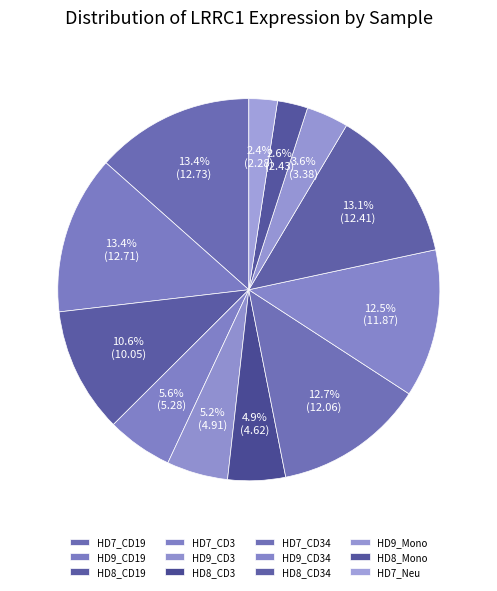

Between HD8_Mono and HD9_CD3, which is larger?

HD9_CD3